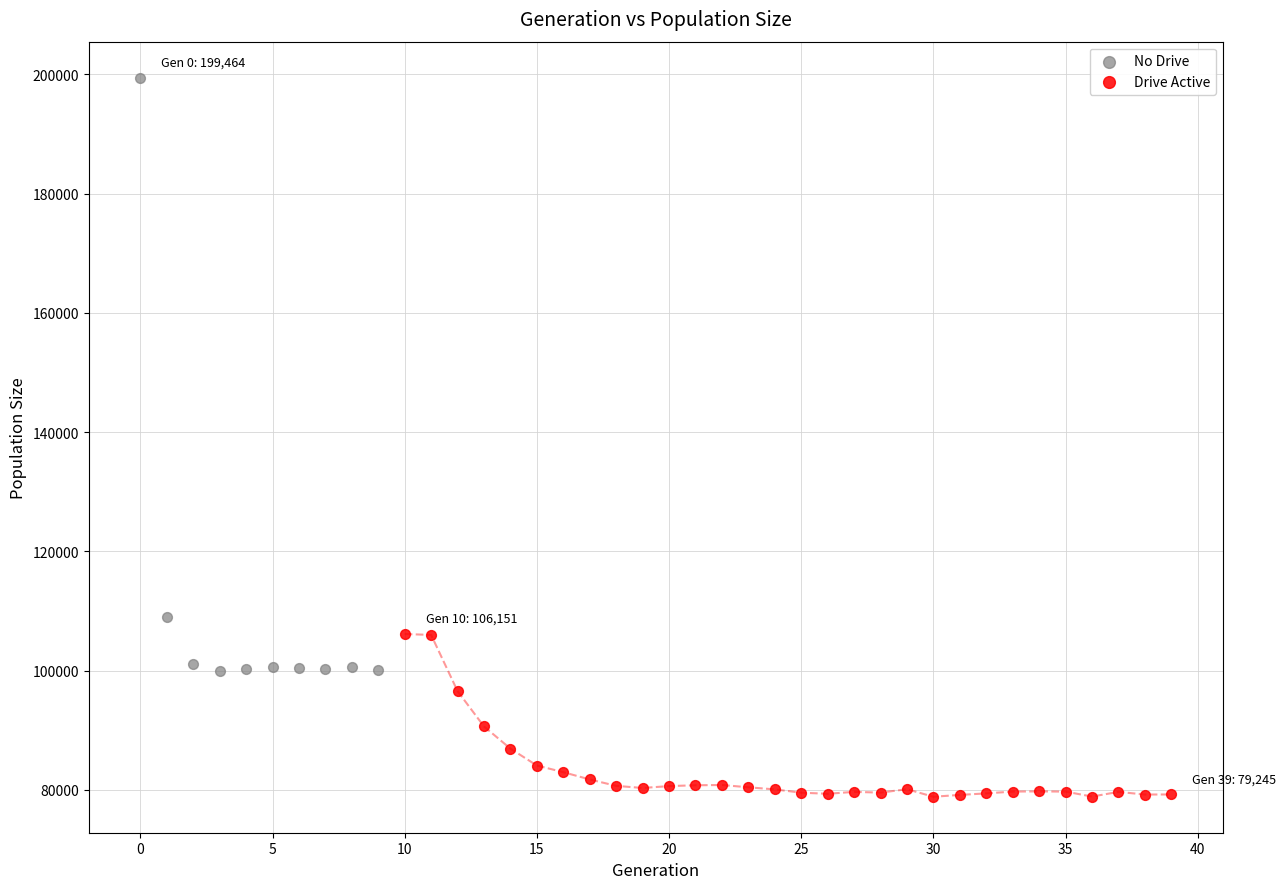

Which series has the widest spread of Y values?

No Drive